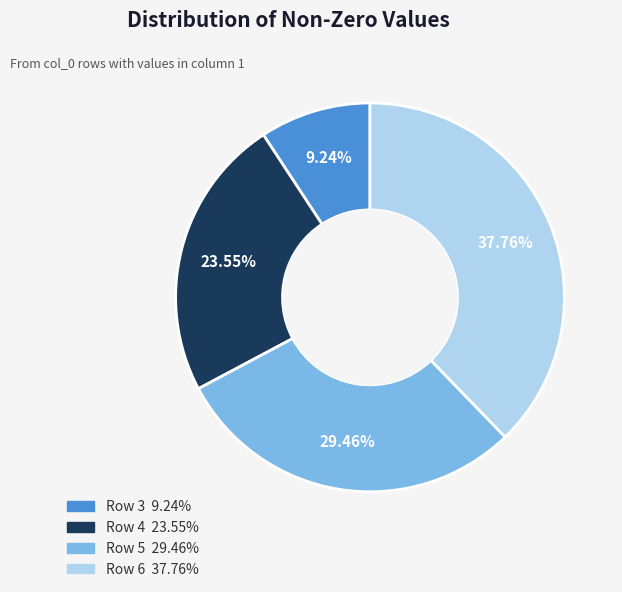

How much of the chart is everything except Row 4?

76.5%